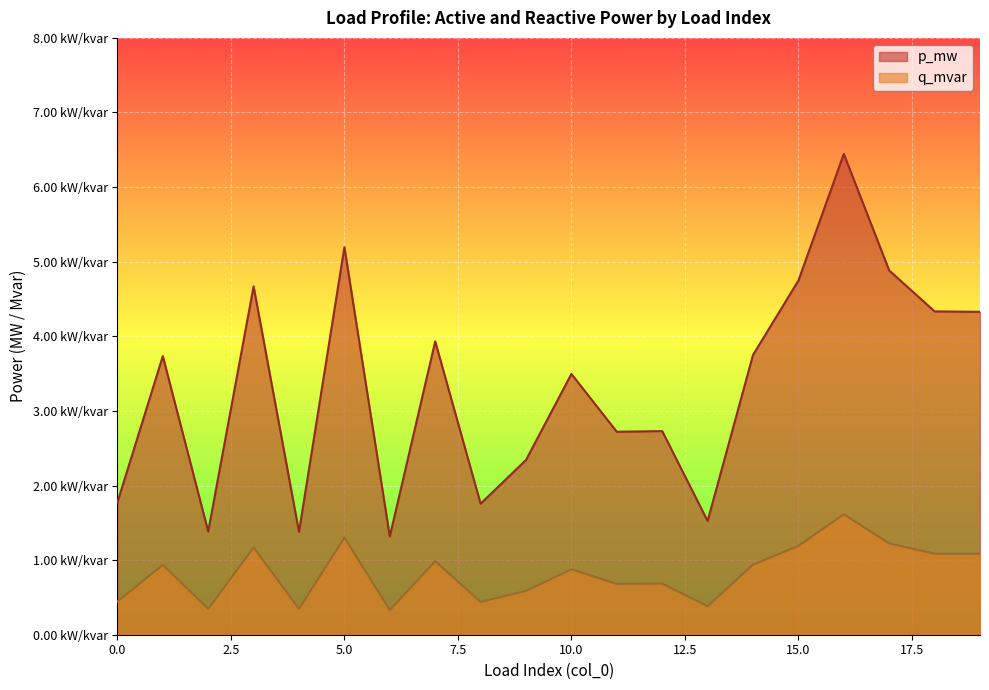

At which category does q_mvar reach its first local peak?

1